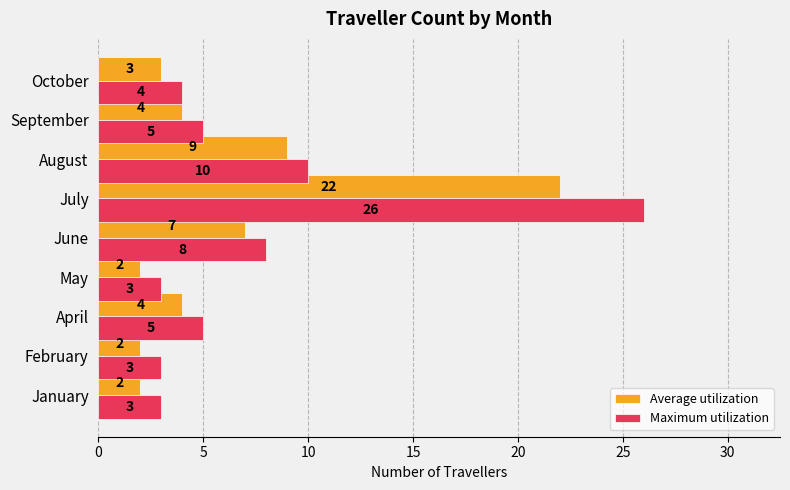

Rank the series by their maximum value, from lowest to highest.

Average utilization, Maximum utilization